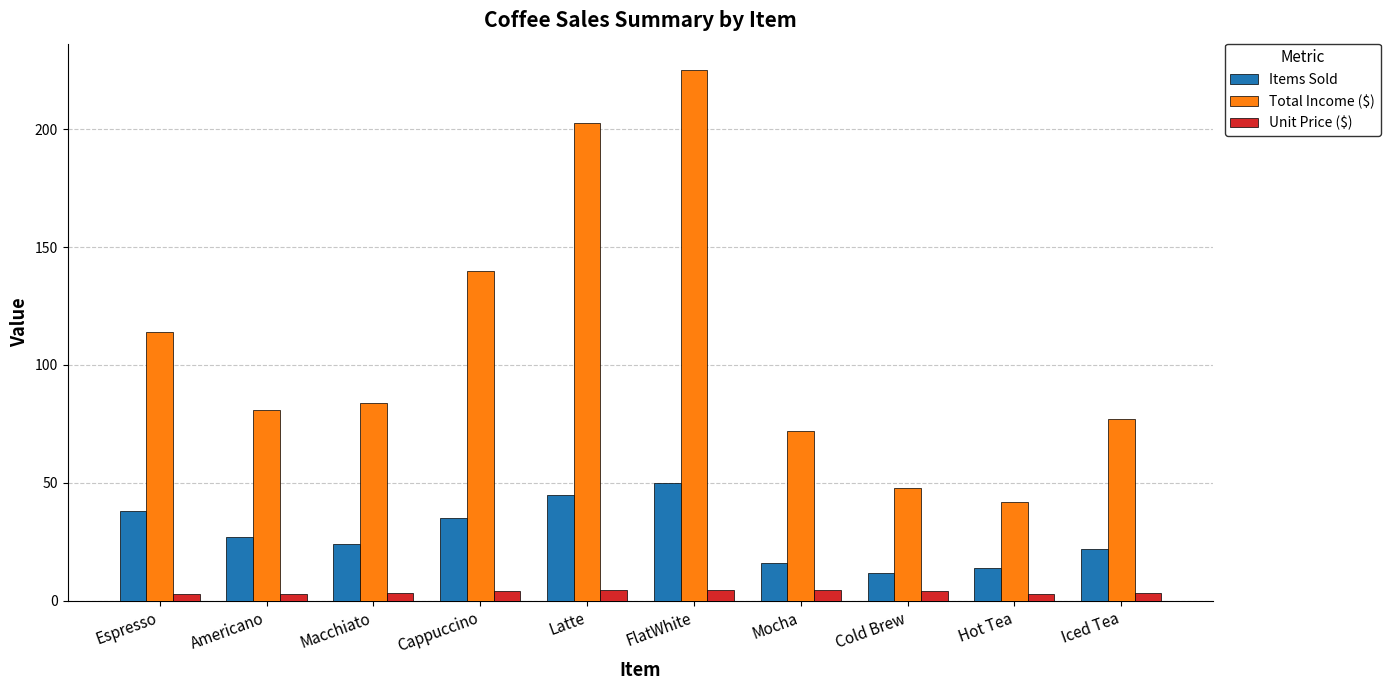

At which category is the sum across all series the highest?

FlatWhite